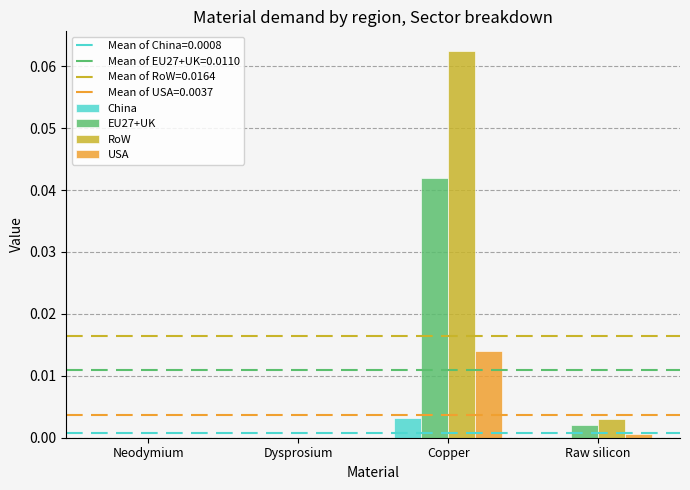

Which series has the largest total across all categories?

RoW